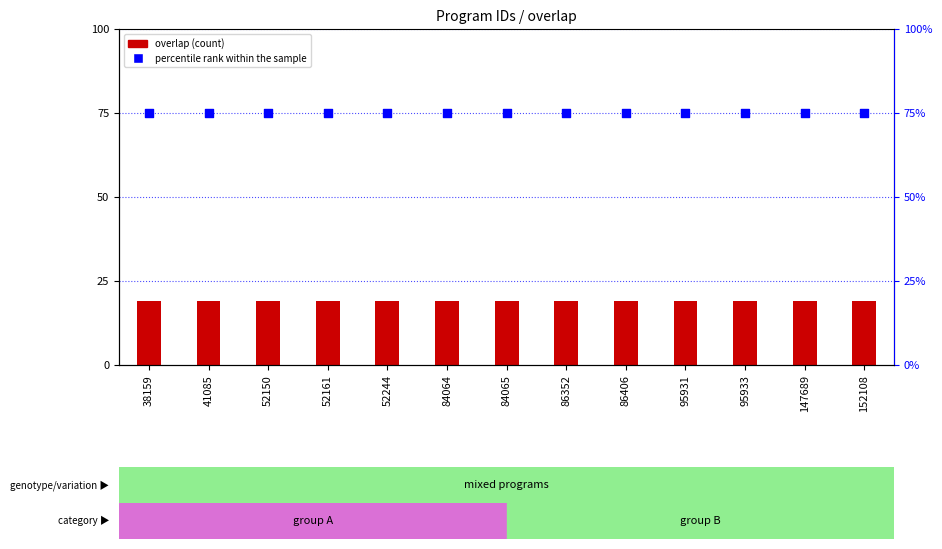

Is the value of percentile rank within the sample at 95933 greater than the value of overlap at 86352?

Yes